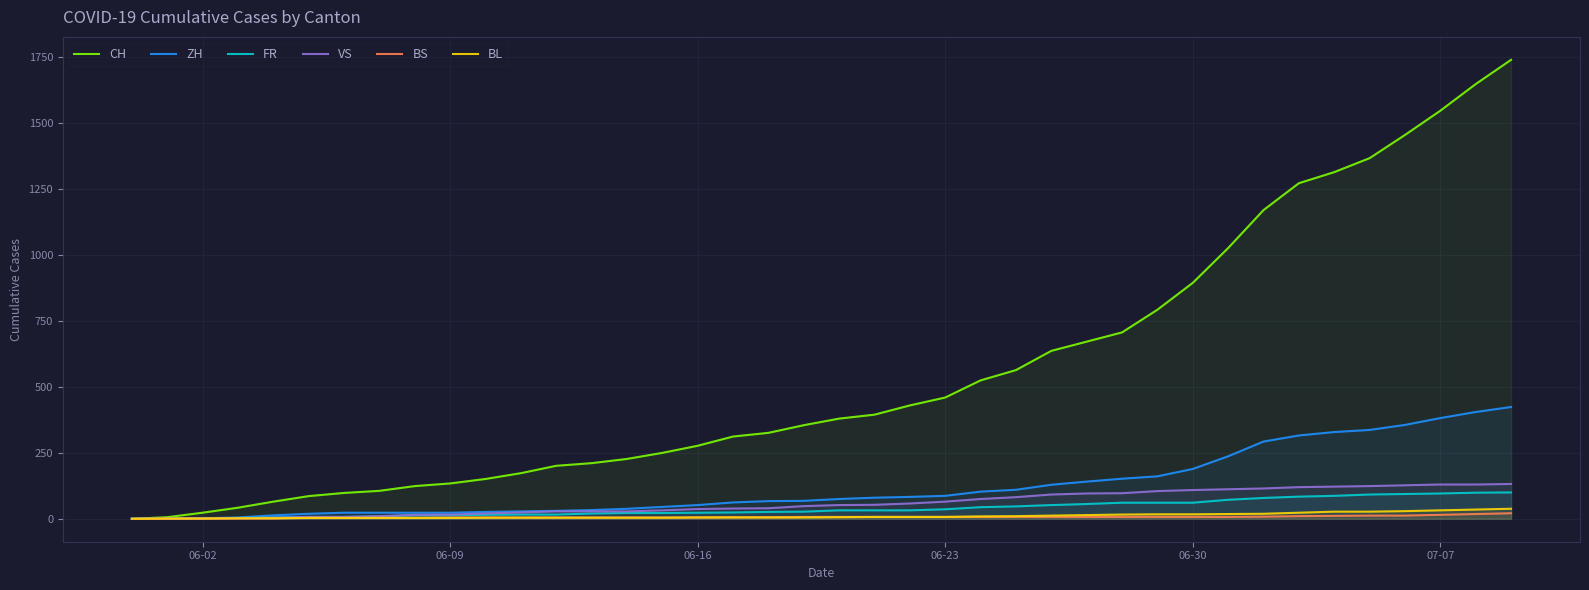

What is the greatest value displayed?

1741